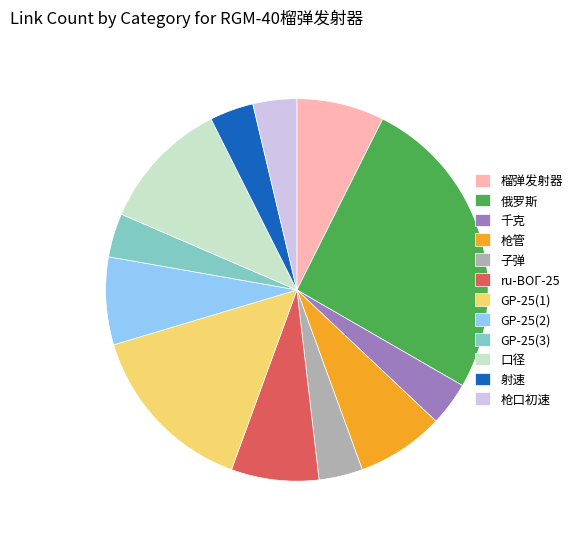

Do 枪口初速 and 子弹 together represent more than half of the pie?

No